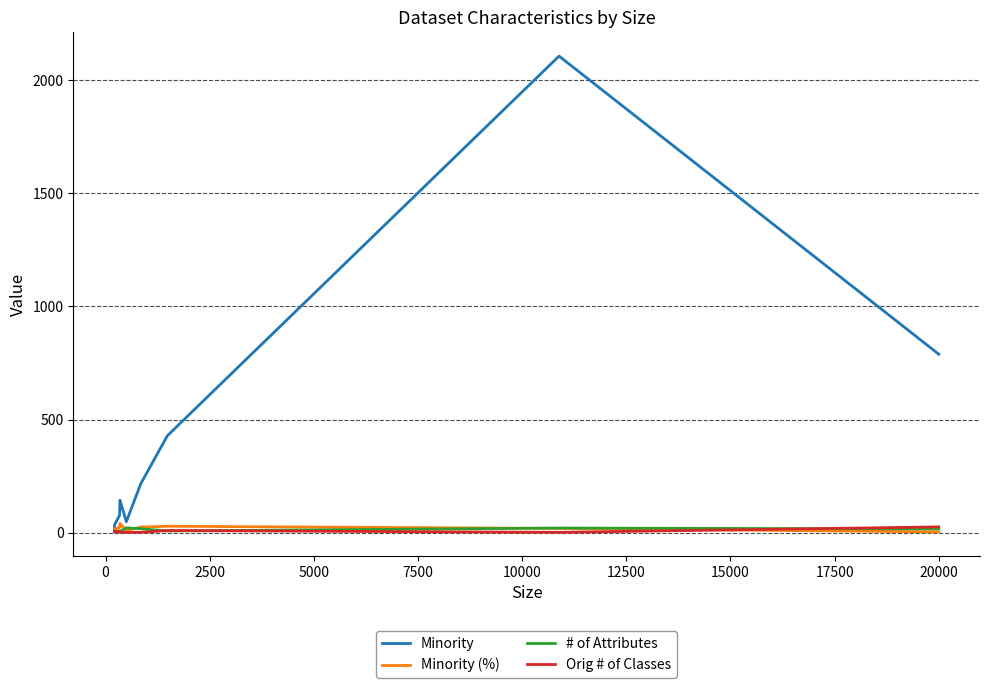

True or false: Orig # of Classes and Minority cross at least once.

False